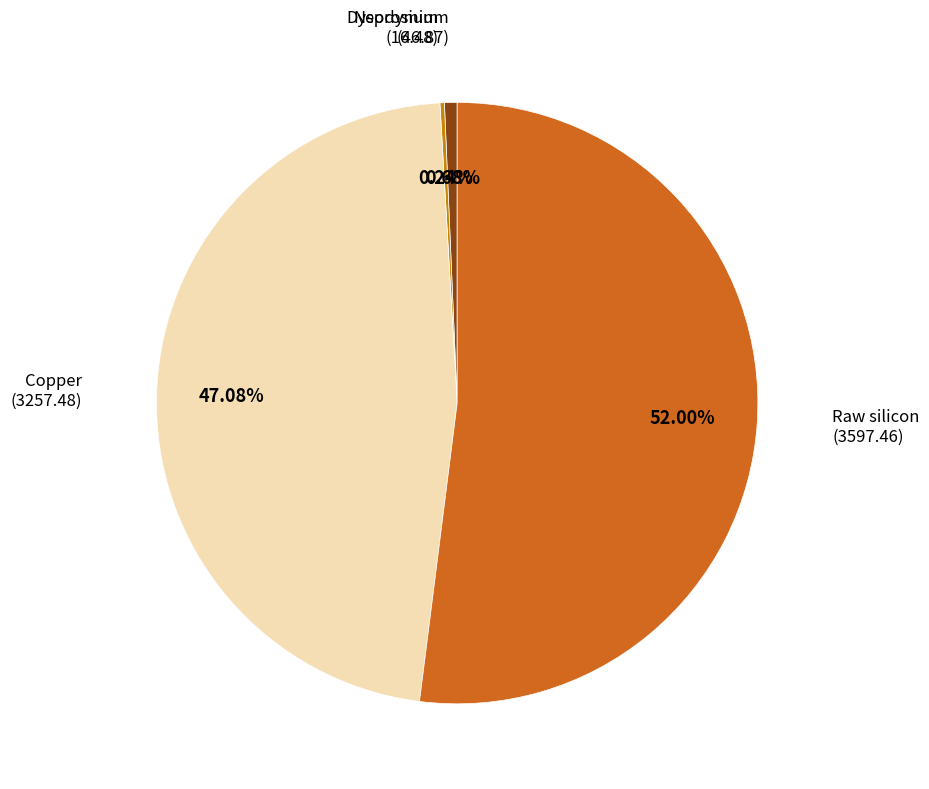

To the nearest percent, what is the combined percentage of Raw silicon and Copper?

99%